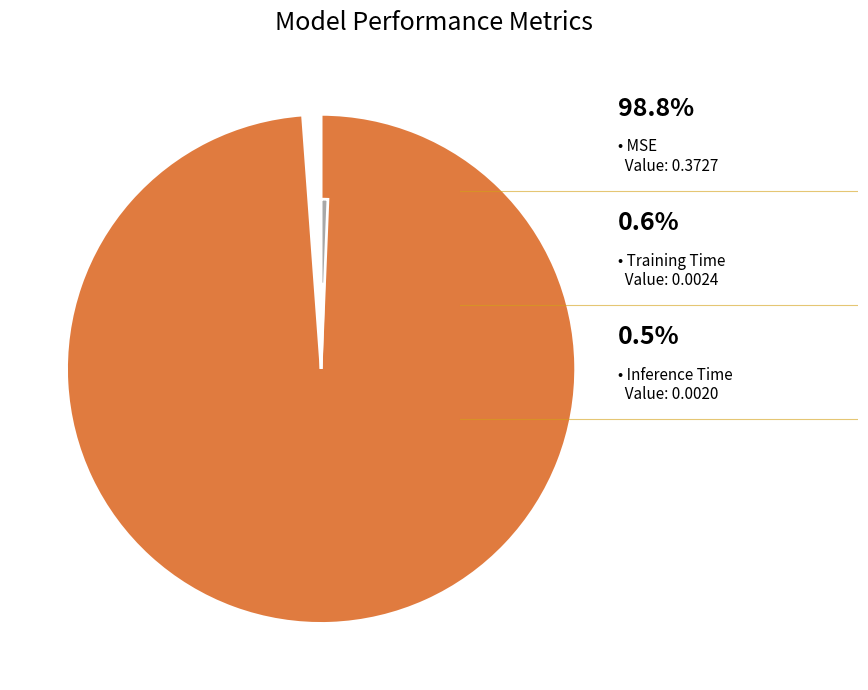

The Training Time slice represents 11% of the pie. True or false?

False